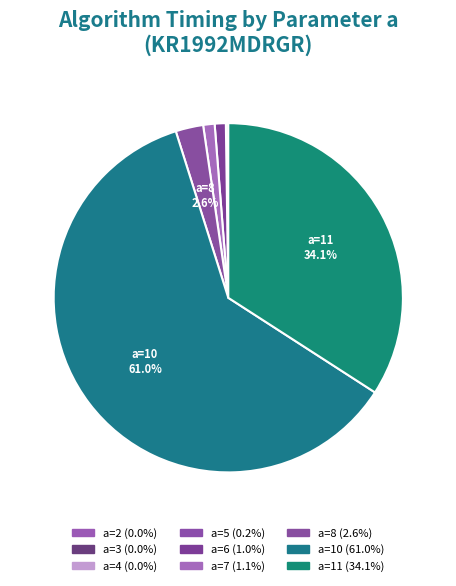

Rank the categories by value from lowest to highest.

a=2, a=3, a=4, a=5, a=6, a=7, a=8, a=11, a=10